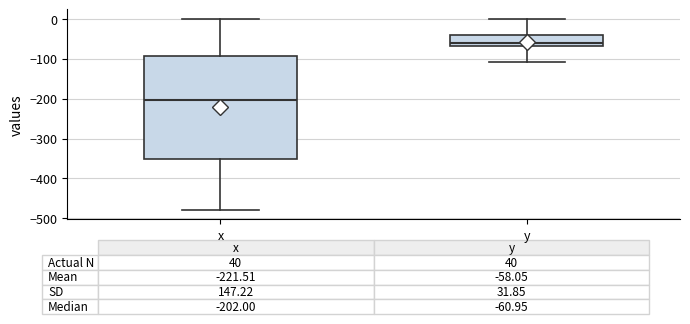

Which box's median line is the highest?

y